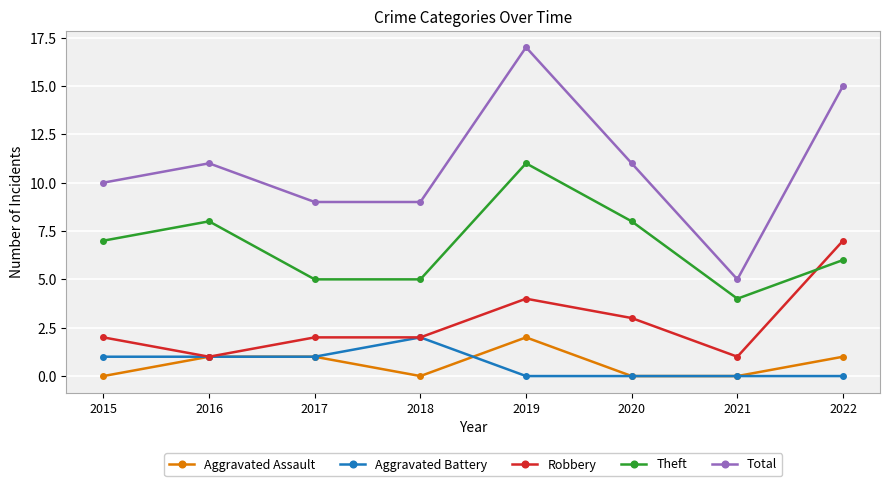

True or false: Total has a value of 9 at 2017.

True